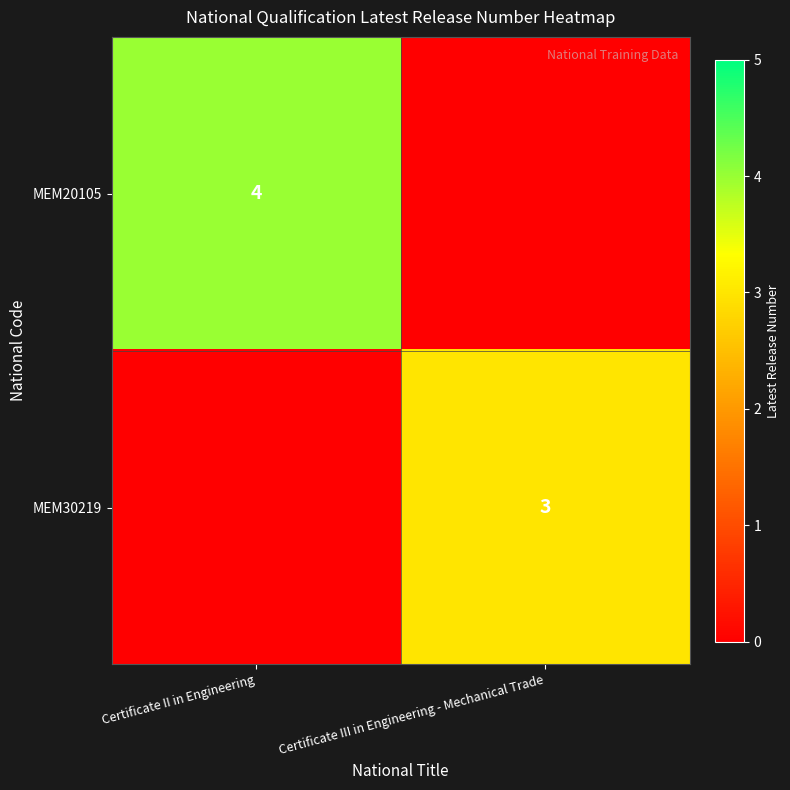

True or false: MEM20105 has a value of 2 at Certificate II in Engineering.

False